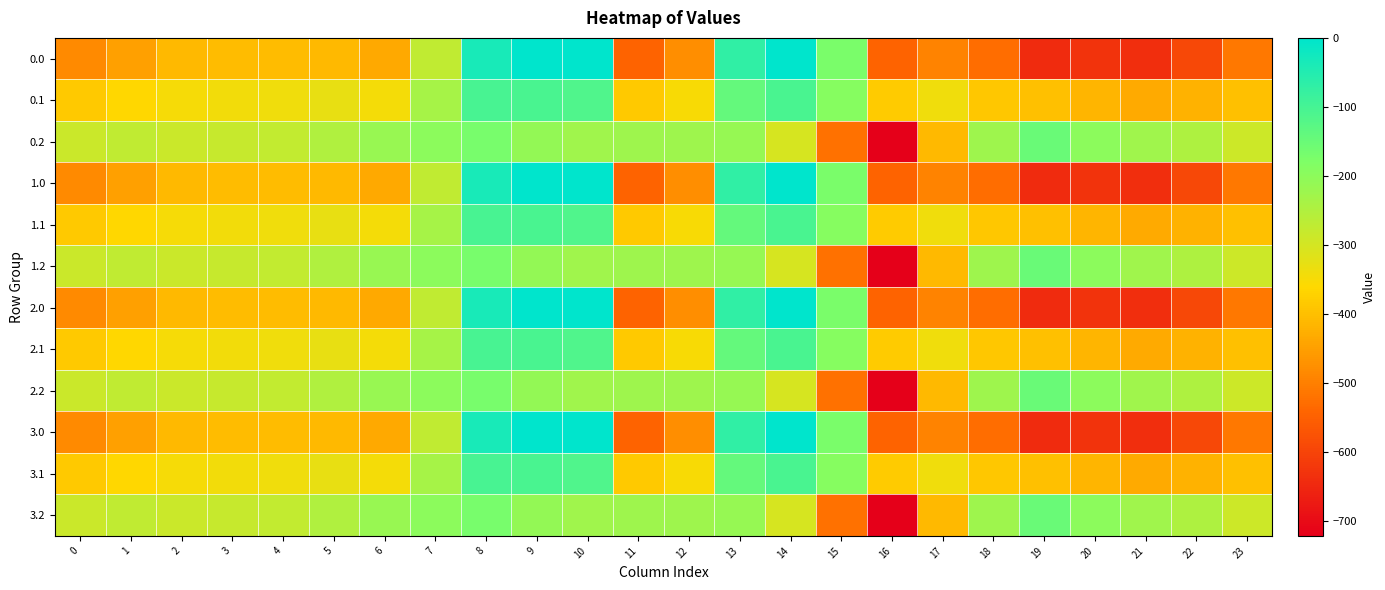

Reading left to right, list all the values displayed in this chart.

0.0: 0=-482.0	1=-449.5	2=-410.3	3=-404.4	4=-404.9	5=-410.8	6=-435.0	7=-270.7	8=-35.0	9=0.0	10=0.0	11=-544.3	12=-477.2	13=-70.2	14=-0.3	15=-172.8	16=-545.4	17=-493.8	18=-529.6	19=-644.5	20=-629.9	21=-638.4	22=-592.3	23=-511.3
0.1: 0=-384.6	1=-361.1	2=-347.9	3=-342.7	4=-339.6	5=-329.5	6=-345.2	7=-234.9	8=-102.3	9=-104.8	10=-114.0	11=-384.7	12=-350.8	13=-141.2	14=-105.5	15=-190.4	16=-380.5	17=-340.1	18=-388.5	19=-399.7	20=-414.5	21=-432.4	22=-419.9	23=-399.4
0.2: 0=-287.1	1=-272.7	2=-285.5	3=-281.0	4=-274.4	5=-248.1	6=-216.4	7=-199.0	8=-169.5	9=-209.6	10=-228.0	11=-225.2	12=-224.3	13=-212.2	14=-301.9	15=-522.2	16=-721.2	17=-409.5	18=-223.1	19=-151.1	20=-199.2	21=-226.4	22=-247.4	23=-287.5
1.0: 0=-482.0	1=-449.5	2=-410.3	3=-404.4	4=-404.9	5=-410.8	6=-435.0	7=-270.7	8=-35.0	9=0.0	10=0.0	11=-544.3	12=-477.2	13=-70.2	14=-0.3	15=-172.8	16=-545.4	17=-493.8	18=-529.6	19=-644.5	20=-629.9	21=-638.4	22=-592.3	23=-511.3
1.1: 0=-384.6	1=-361.1	2=-347.9	3=-342.7	4=-339.6	5=-329.5	6=-345.2	7=-234.9	8=-102.3	9=-104.8	10=-114.0	11=-384.7	12=-350.8	13=-141.2	14=-105.5	15=-190.4	16=-380.5	17=-340.1	18=-388.5	19=-399.7	20=-414.5	21=-432.4	22=-419.9	23=-399.4
1.2: 0=-287.1	1=-272.7	2=-285.5	3=-281.0	4=-274.4	5=-248.1	6=-216.4	7=-199.0	8=-169.5	9=-209.6	10=-228.0	11=-225.2	12=-224.3	13=-212.2	14=-301.9	15=-522.2	16=-721.2	17=-409.5	18=-223.1	19=-151.1	20=-199.2	21=-226.4	22=-247.4	23=-287.5
2.0: 0=-482.0	1=-449.5	2=-410.3	3=-404.4	4=-404.9	5=-410.8	6=-435.0	7=-270.7	8=-35.0	9=0.0	10=0.0	11=-544.3	12=-477.2	13=-70.2	14=-0.3	15=-172.8	16=-545.4	17=-493.8	18=-529.6	19=-644.5	20=-629.9	21=-638.4	22=-592.3	23=-511.3
2.1: 0=-384.6	1=-361.1	2=-347.9	3=-342.7	4=-339.6	5=-329.5	6=-345.2	7=-234.9	8=-102.3	9=-104.8	10=-114.0	11=-384.7	12=-350.8	13=-141.2	14=-105.5	15=-190.4	16=-380.5	17=-340.1	18=-388.5	19=-399.7	20=-414.5	21=-432.4	22=-419.9	23=-399.4
2.2: 0=-287.1	1=-272.7	2=-285.5	3=-281.0	4=-274.4	5=-248.1	6=-216.4	7=-199.0	8=-169.5	9=-209.6	10=-228.0	11=-225.2	12=-224.3	13=-212.2	14=-301.9	15=-522.2	16=-721.2	17=-409.5	18=-223.1	19=-151.1	20=-199.2	21=-226.4	22=-247.4	23=-287.5
3.0: 0=-482.0	1=-449.5	2=-410.3	3=-404.4	4=-404.9	5=-410.8	6=-435.0	7=-270.7	8=-35.0	9=0.0	10=0.0	11=-544.3	12=-477.2	13=-70.2	14=-0.3	15=-172.8	16=-545.4	17=-493.8	18=-529.6	19=-644.5	20=-629.9	21=-638.4	22=-592.3	23=-511.3
3.1: 0=-384.6	1=-361.1	2=-347.9	3=-342.7	4=-339.6	5=-329.5	6=-345.2	7=-234.9	8=-102.3	9=-104.8	10=-114.0	11=-384.7	12=-350.8	13=-141.2	14=-105.5	15=-190.4	16=-380.5	17=-340.1	18=-388.5	19=-399.7	20=-414.5	21=-432.4	22=-419.9	23=-399.4
3.2: 0=-287.1	1=-272.7	2=-285.5	3=-281.0	4=-274.4	5=-248.1	6=-216.4	7=-199.0	8=-169.5	9=-209.6	10=-228.0	11=-225.2	12=-224.3	13=-212.2	14=-301.9	15=-522.2	16=-721.2	17=-409.5	18=-223.1	19=-151.1	20=-199.2	21=-226.4	22=-247.4	23=-287.5